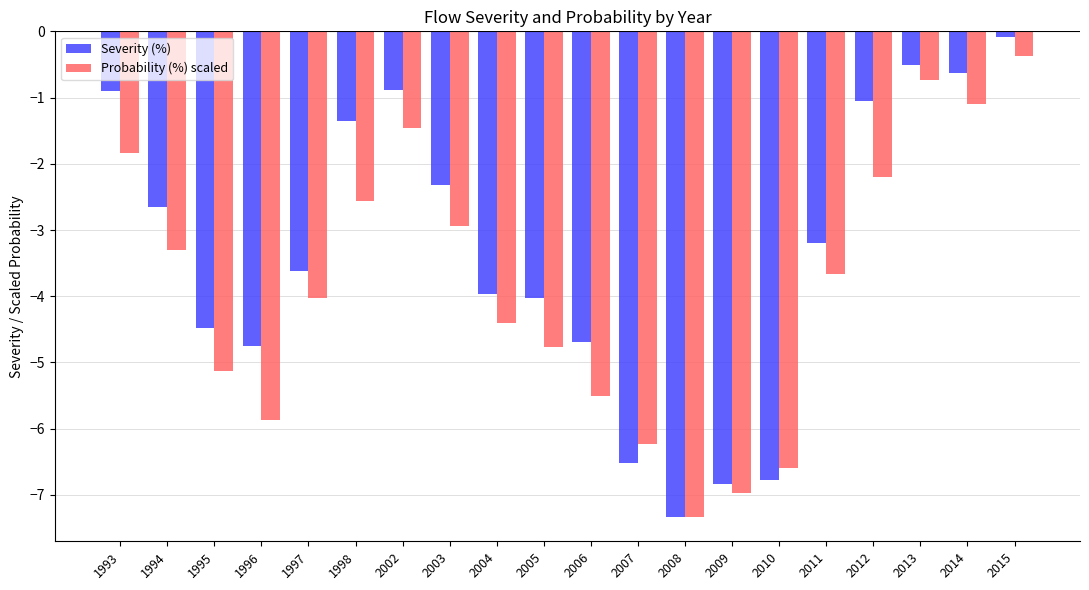

Which category has the lowest value in the Probability (%) scaled series?

2008